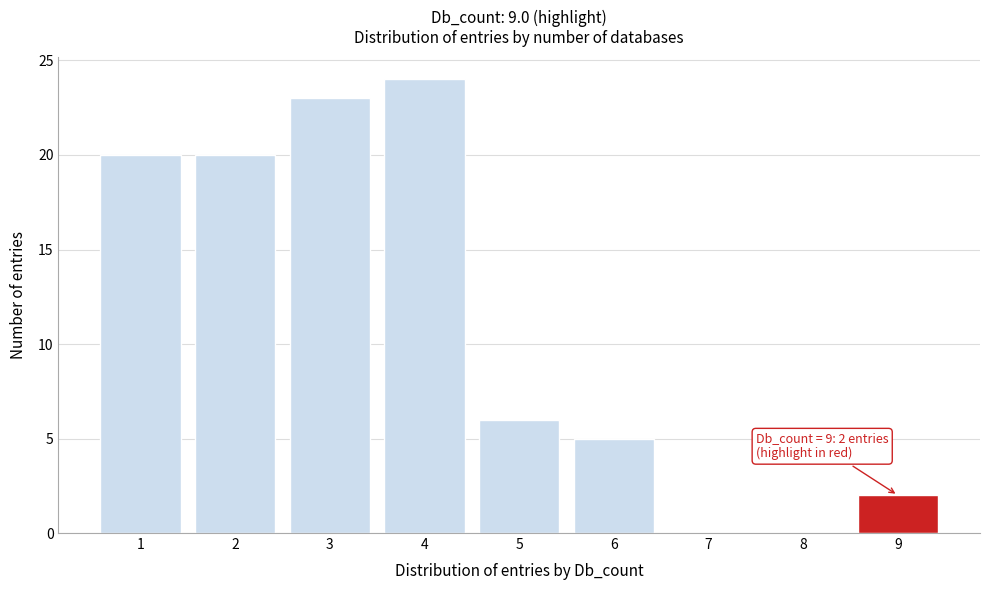

Reading left to right, transcribe all the data shown in this chart.

1=20	2=20	3=23	4=24	5=6	6=5	7=0	8=0	9=2